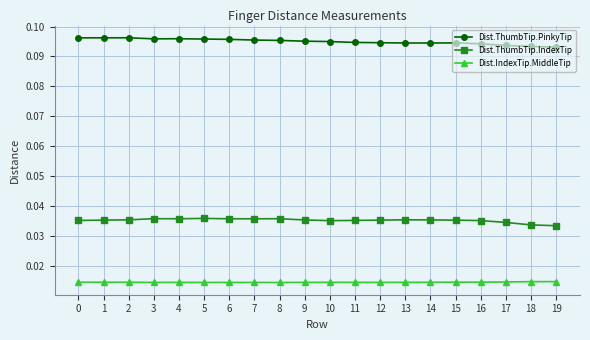

Which series has the largest range (max minus min)?

Dist.ThumbTip.PinkyTip